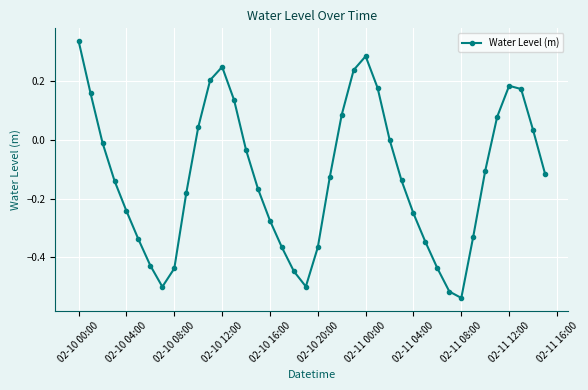

Count the number of data series in this chart.

1